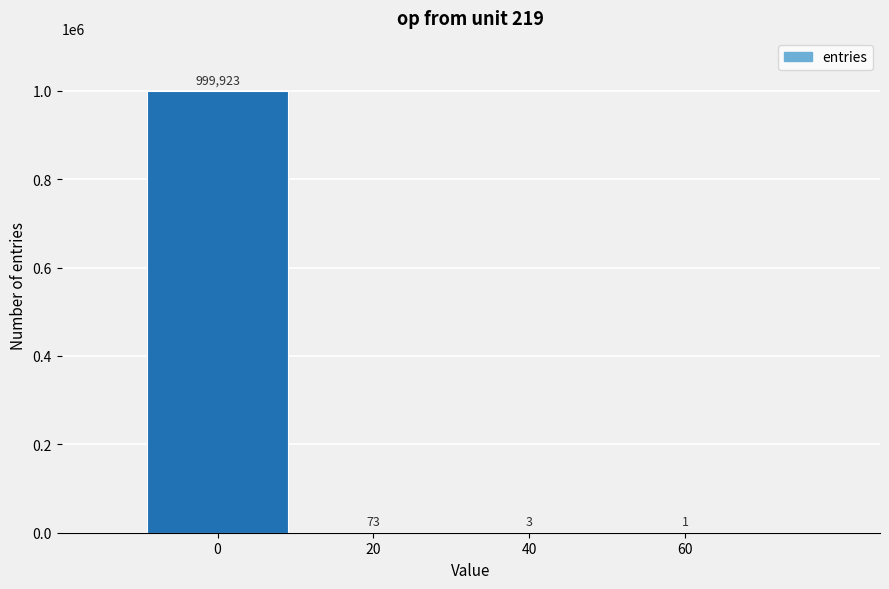

Reading right to left, what are all the values shown in this chart?

60=1	40=3	20=73	0=999923